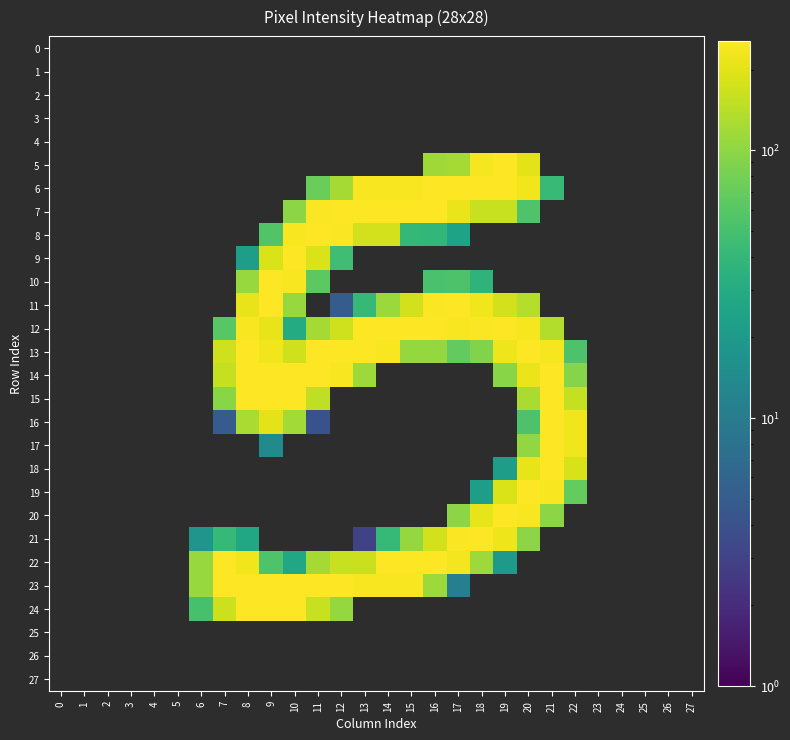

Count the number of data series in this chart.

28